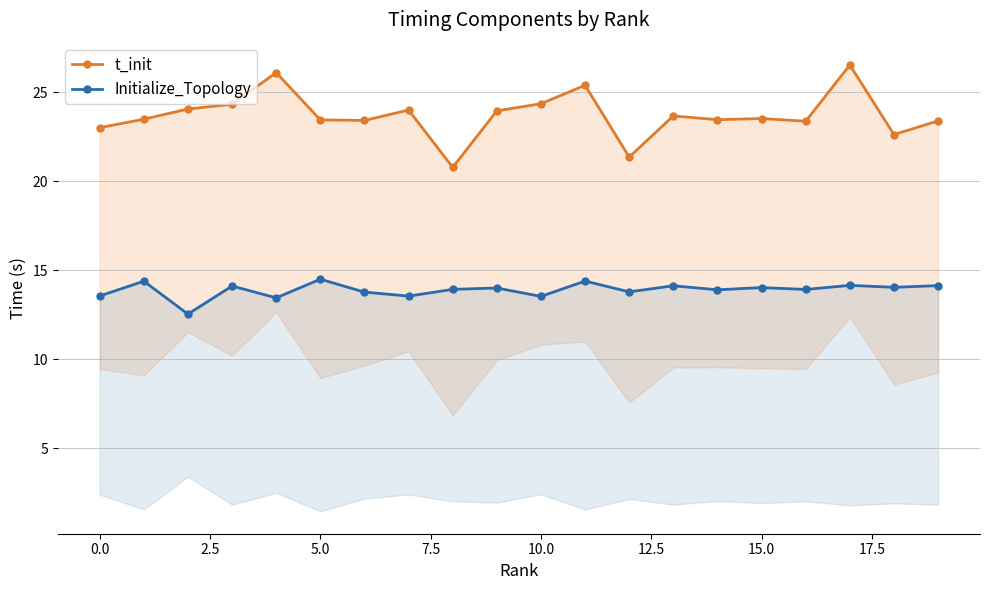

At how many categories does at least one series exceed 20?

20